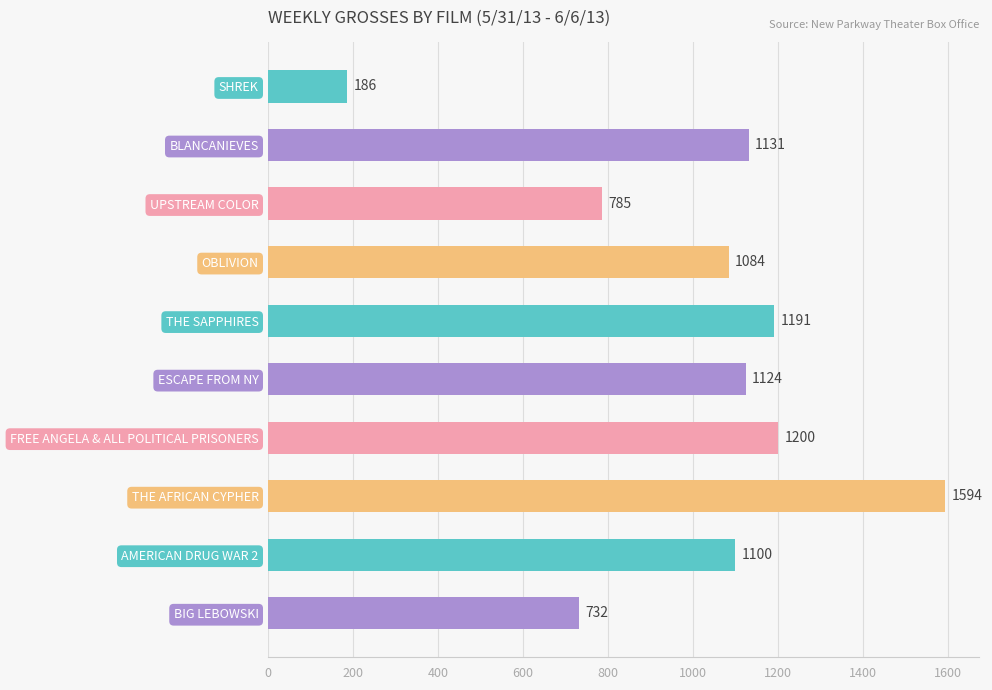

What is the sum of the values at FREE ANGELA & ALL POLITICAL PRISONERS and OBLIVION?

2284